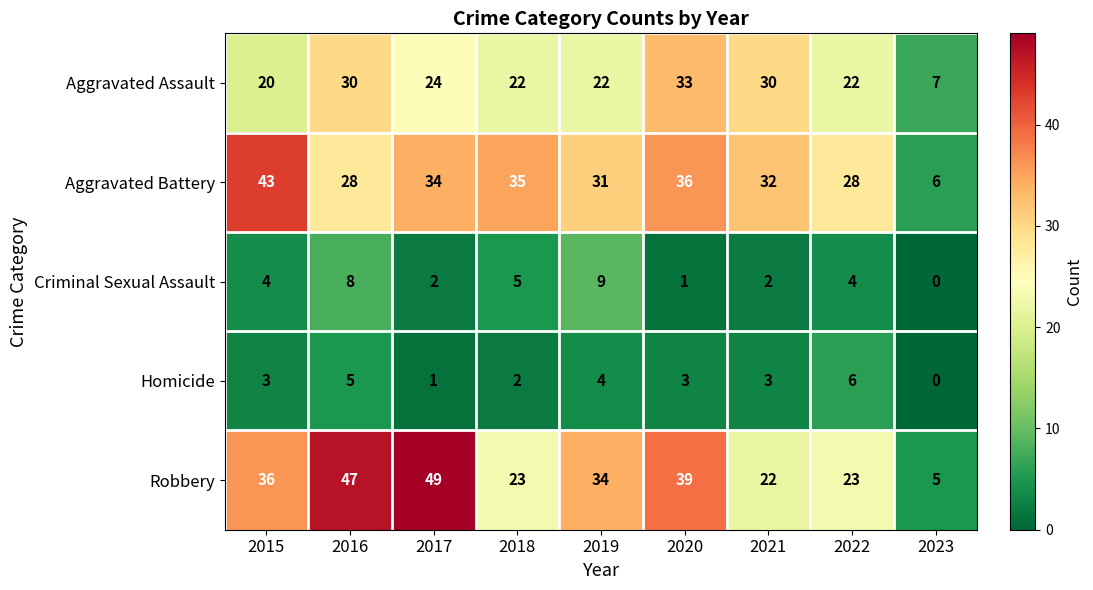

True or false: Robbery has a value of 63 at 2015.

False